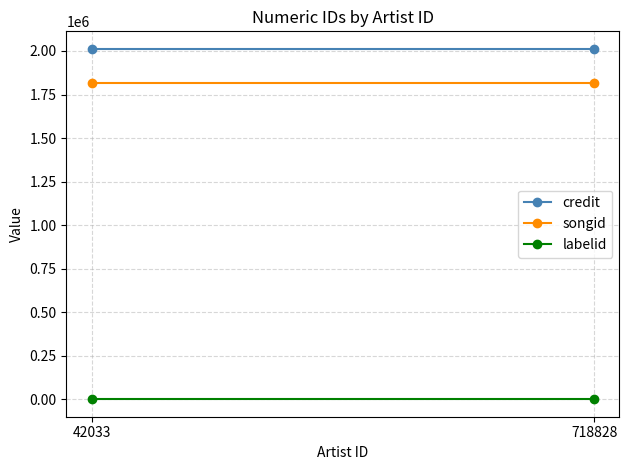

Between 42033 and 718828, which series saw the biggest shift?

credit